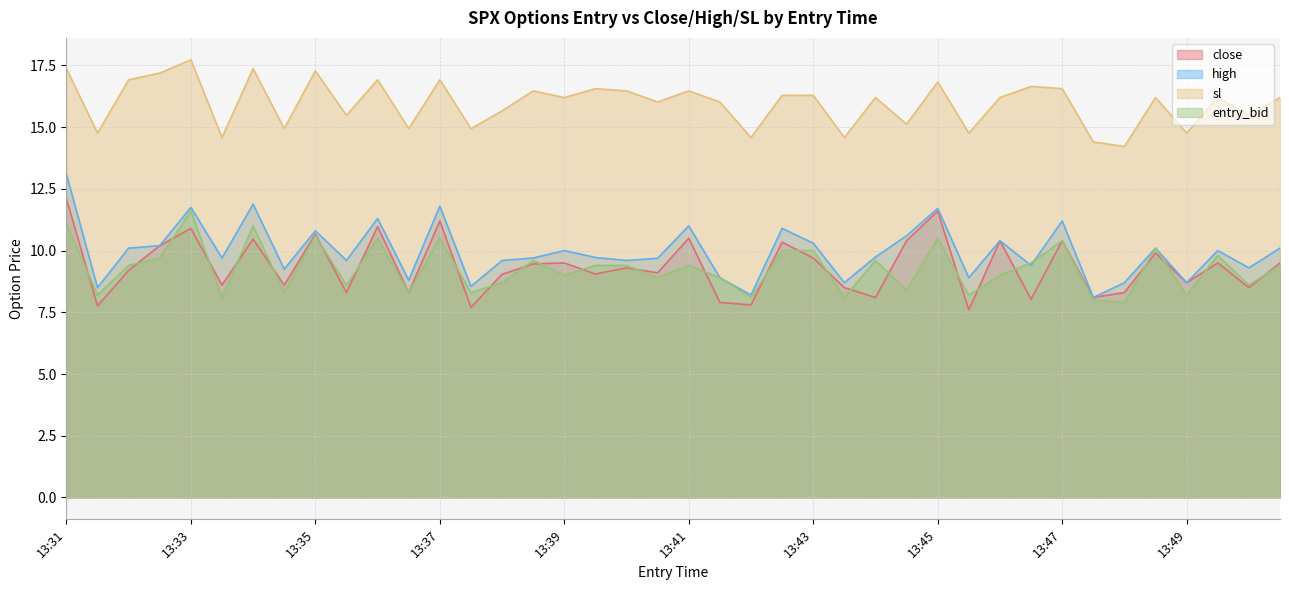

The entry_bid series shows 10.5 at 13:45. True or false?

True